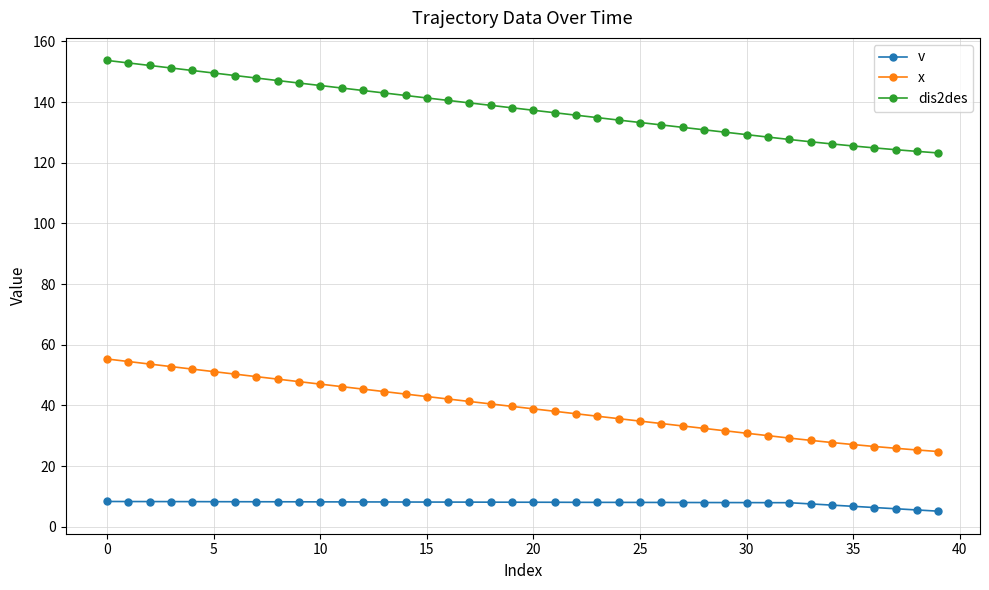

Rank the series by their average value, from highest to lowest.

dis2des, x, v